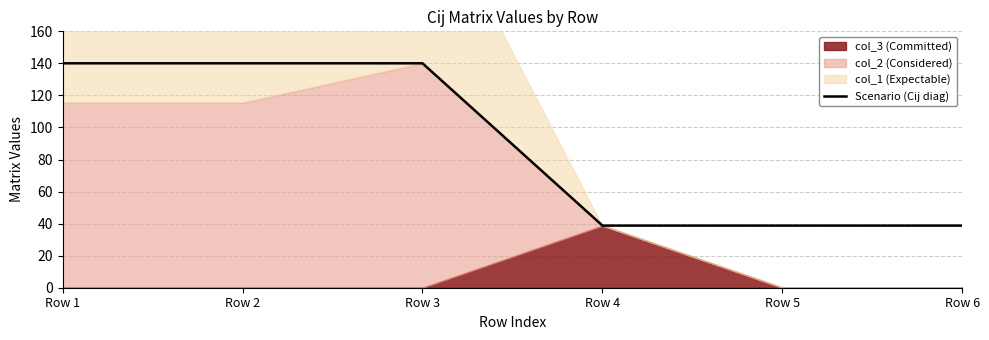

The value at Row 5 is 38.8. True or false?

True